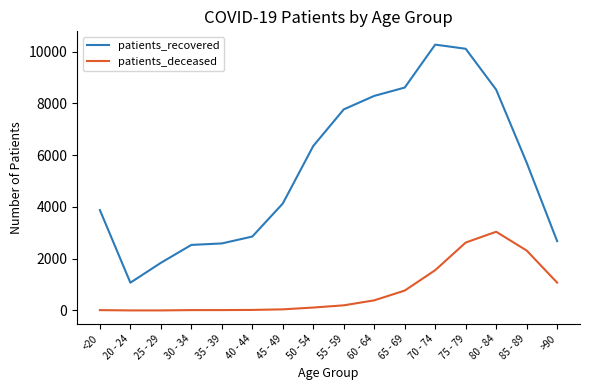

How many categories are shown in the chart?

16